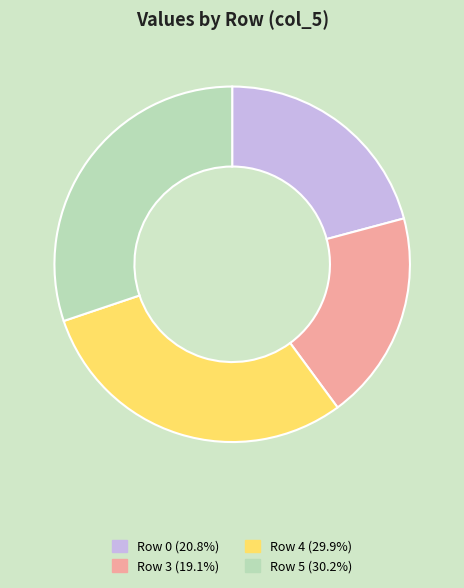

Do Row 4 (29.9%) and Row 5 (30.2%) together represent more than half of the pie?

Yes